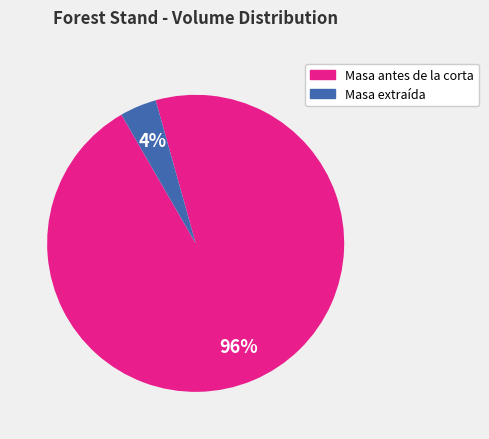

To the nearest percent, what is the average slice percentage?

50%